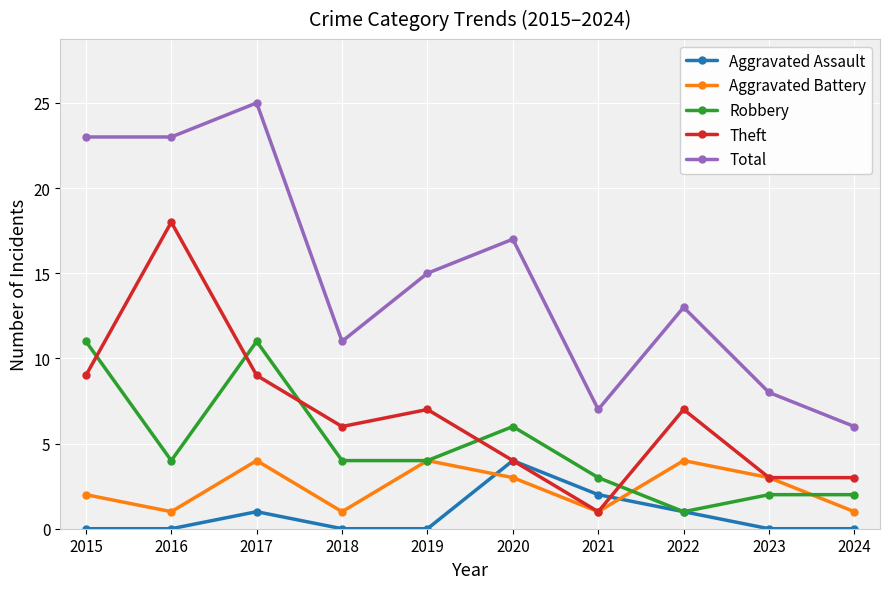

True or false: Aggravated Battery and Total cross at least once.

False